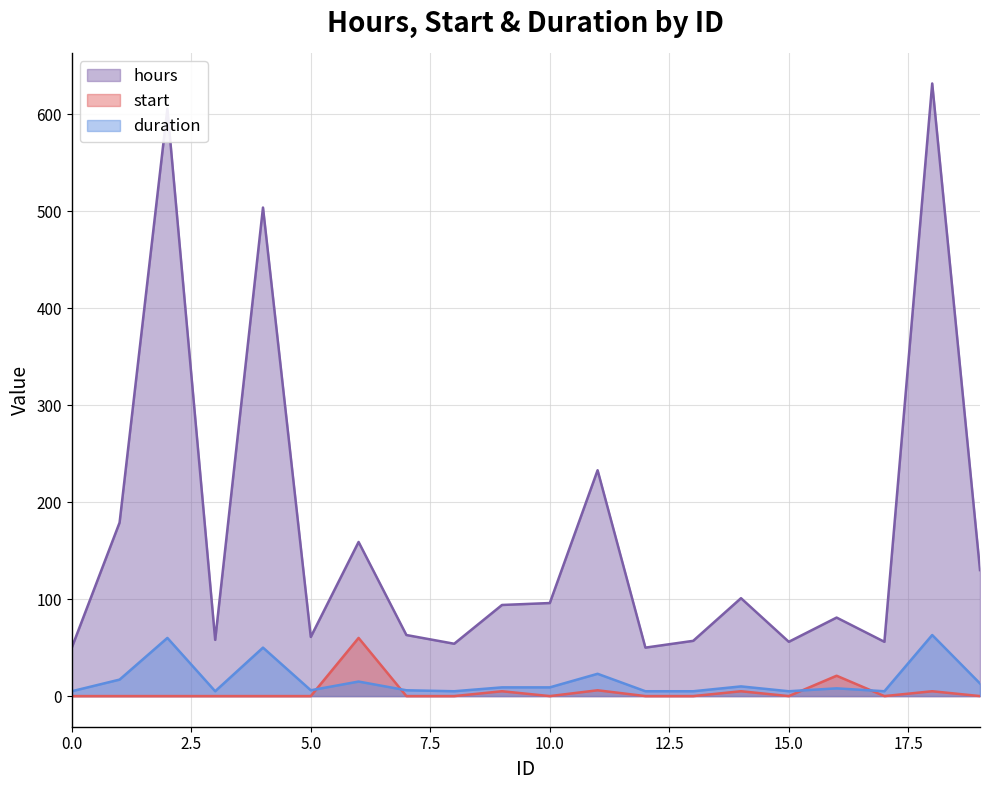

What is the average value of the duration series?

16